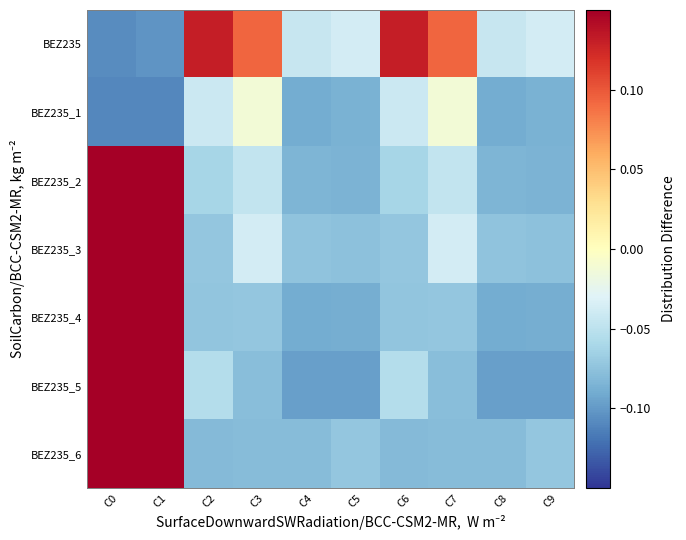

Which label corresponds to the smallest value in the chart?

C0